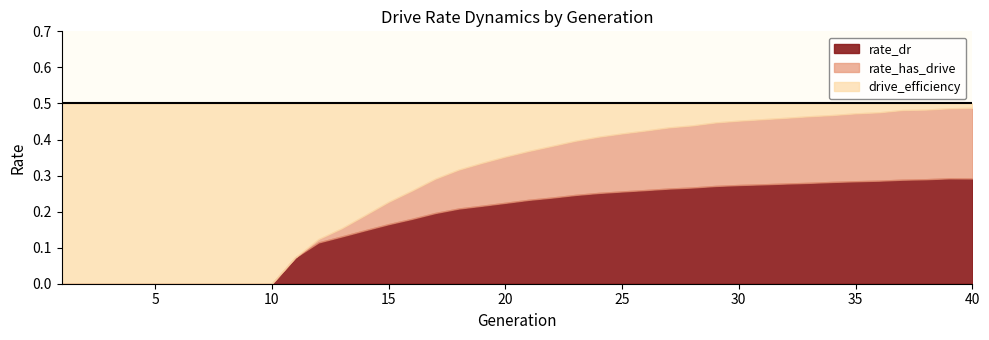

Read the drive_efficiency value at 36.

0.5